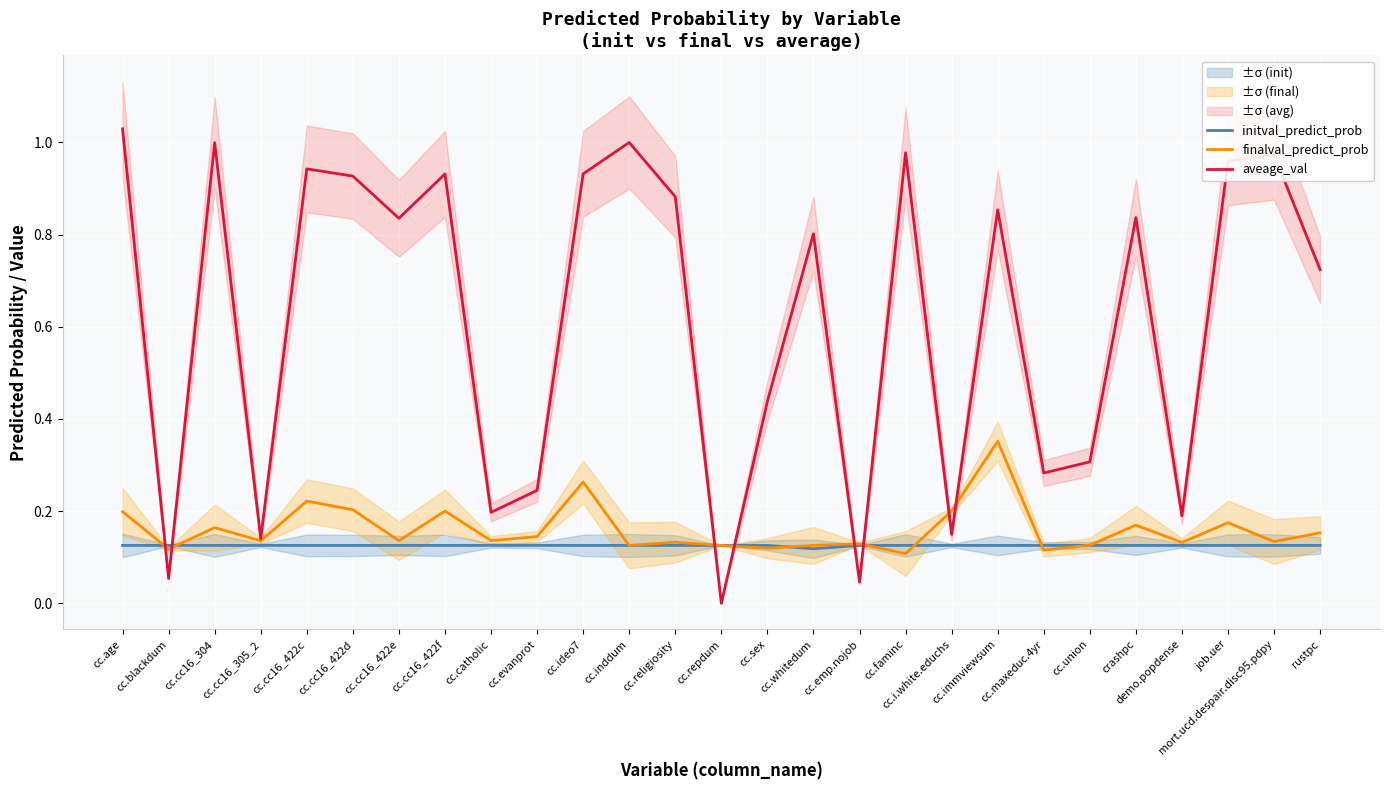

What is the label of the 8th point from the right?

cc.immviewsum